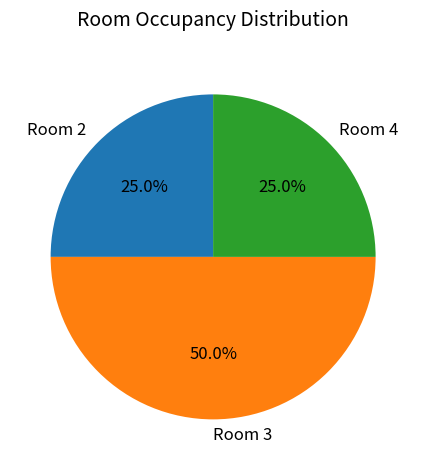

Combined, do Room 4 and Room 3 account for over 50%?

Yes